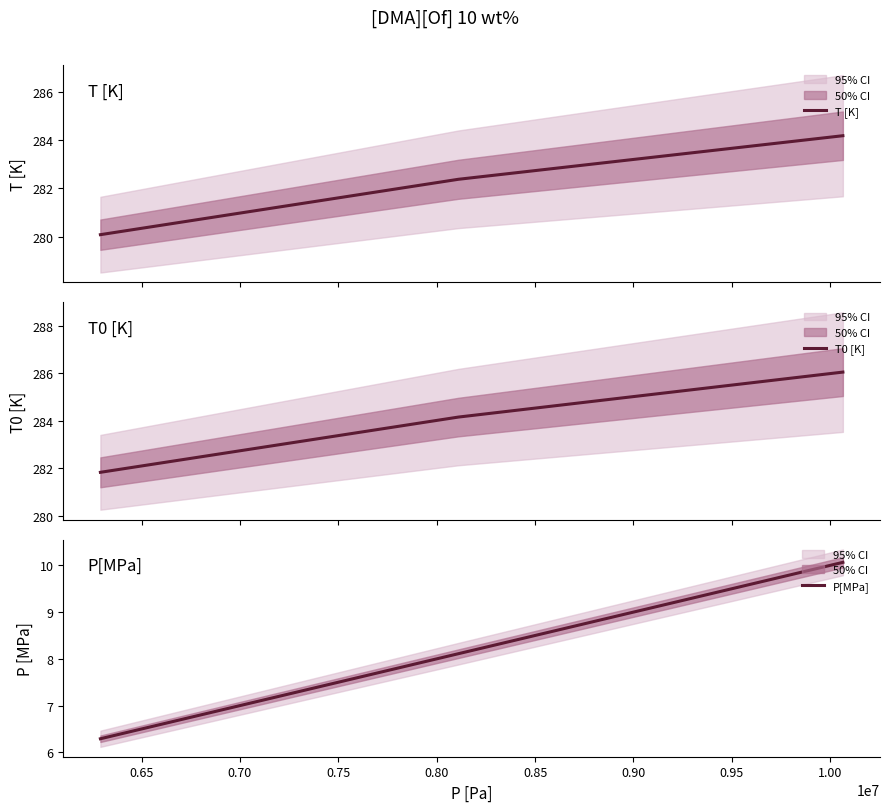

What is the minimum value for T [K]?

280.1